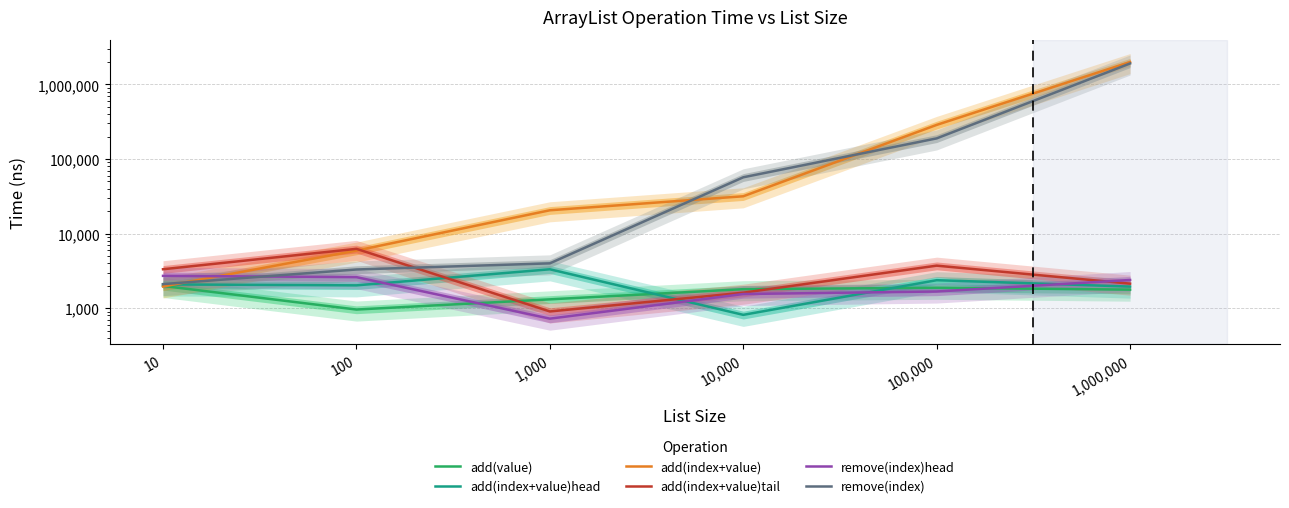

Where is the first local minimum for remove(index)head?

1,000